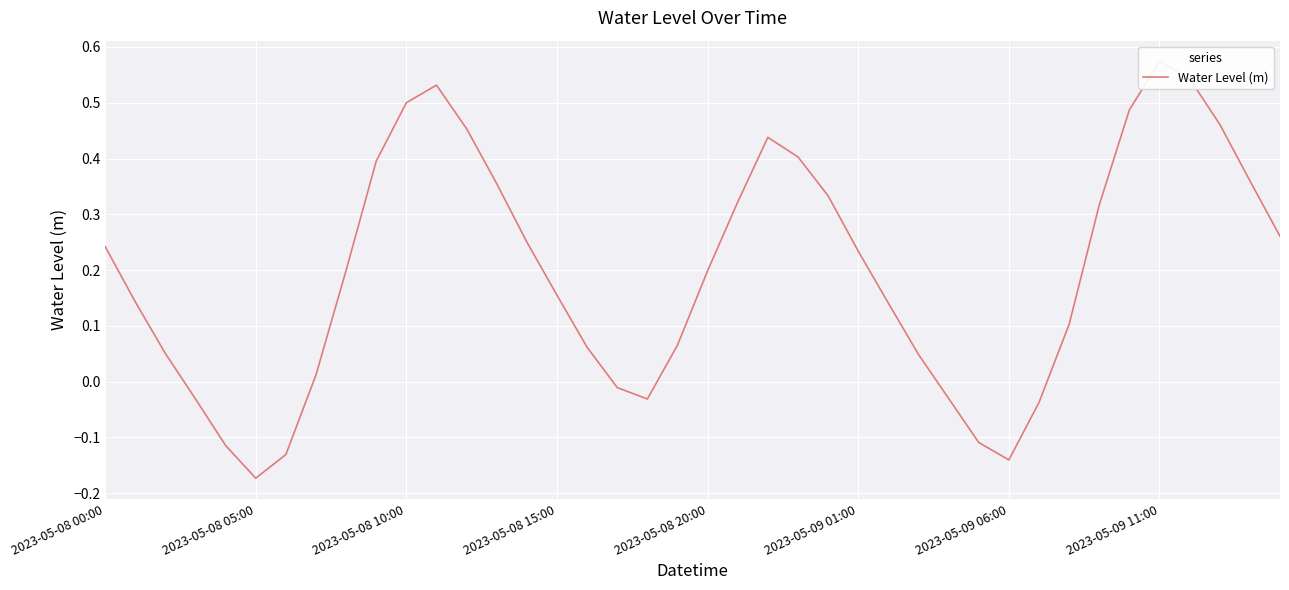

How many data points are above 0?

30